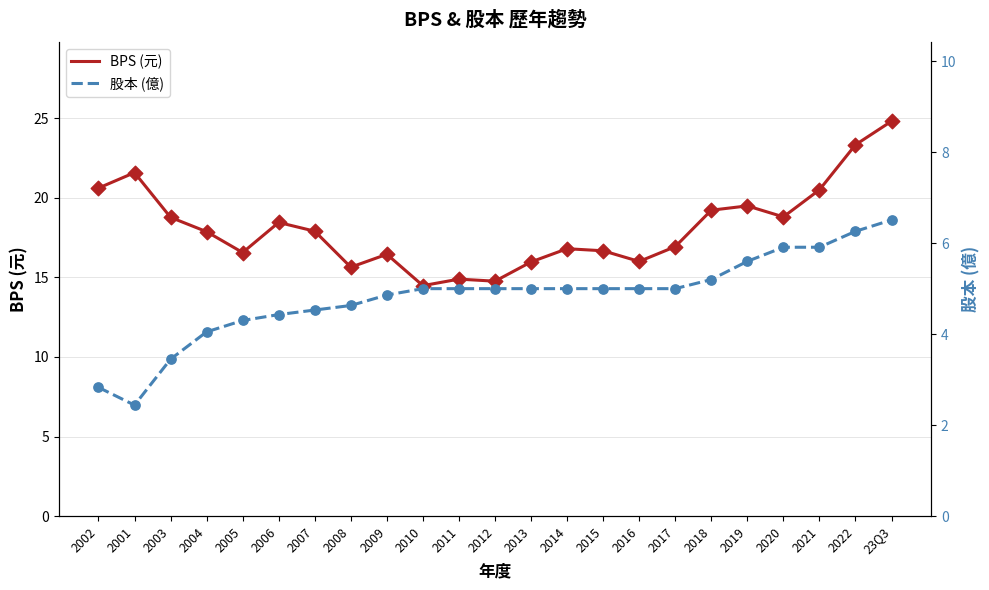

Is the value of 股本 at 2017 greater than the value of BPS at 2006?

No